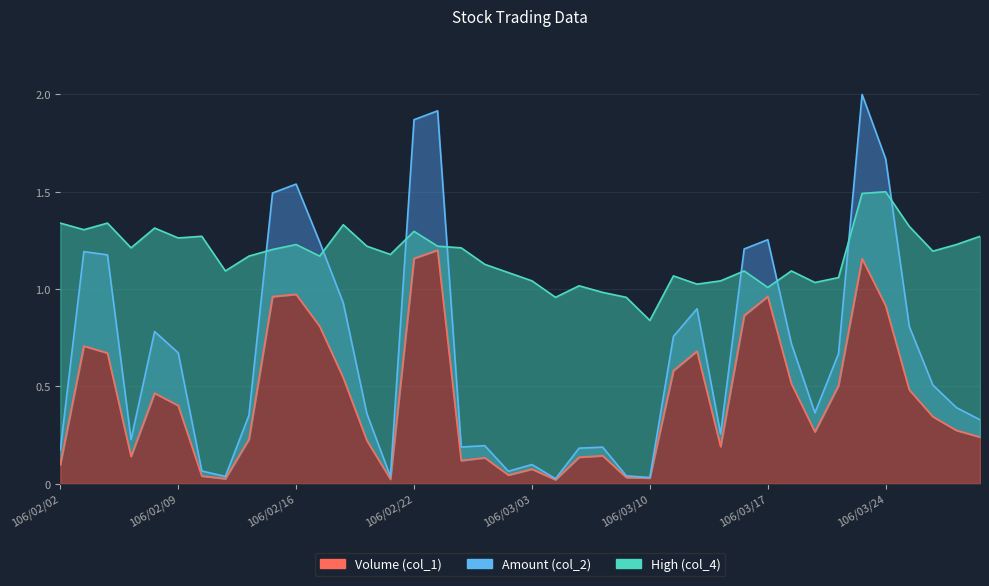

At which category does the chart reach its minimum across all series?

106/03/06